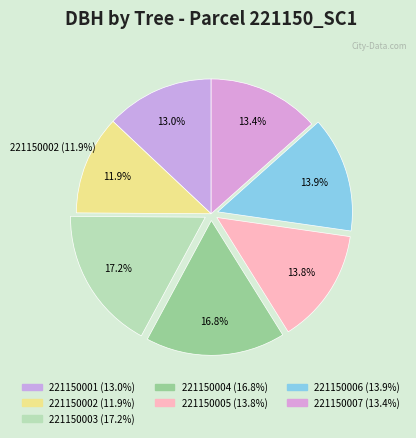

What percentage is NOT represented by 221150005?

86.2%